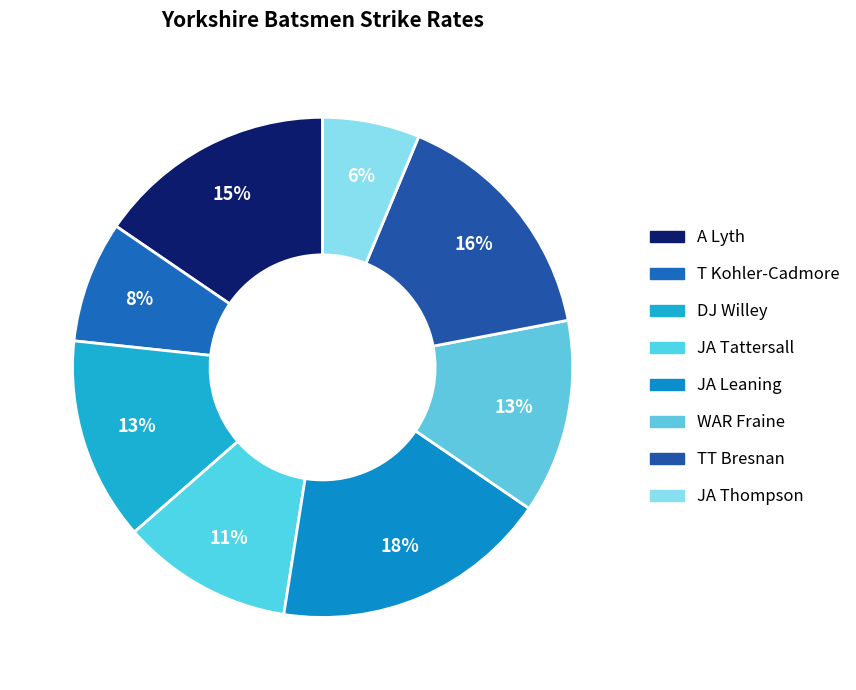

True or false: T Kohler-Cadmore accounts for 8% of the total.

True